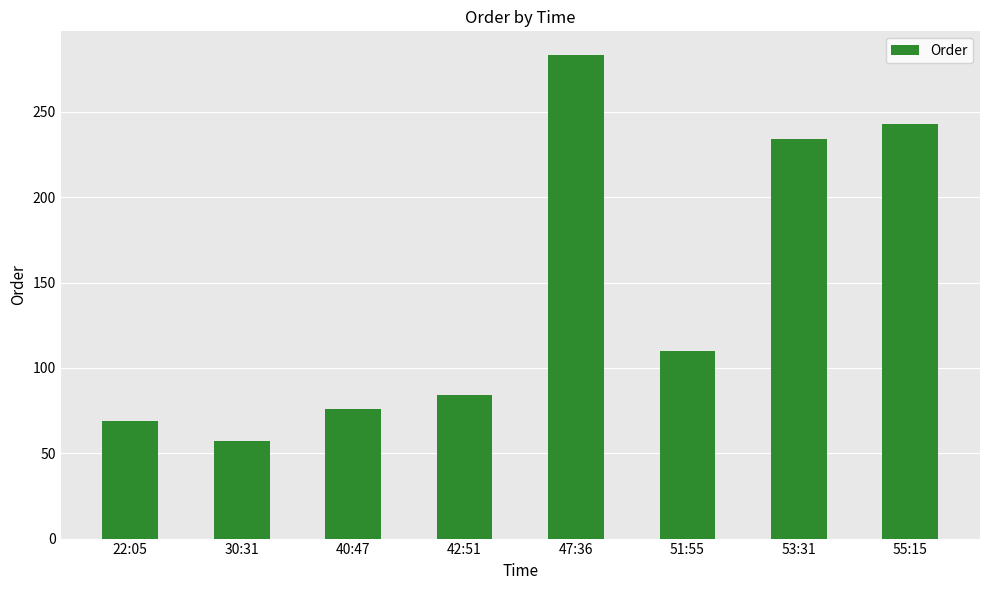

Does the chart contain stacked bars?

No